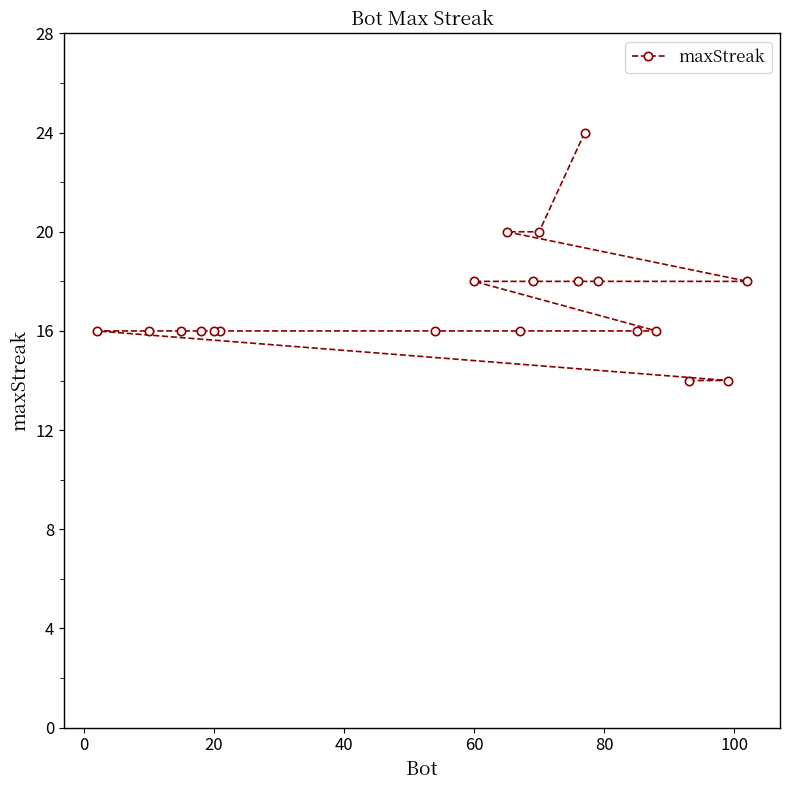

What is the sum of all values?

342